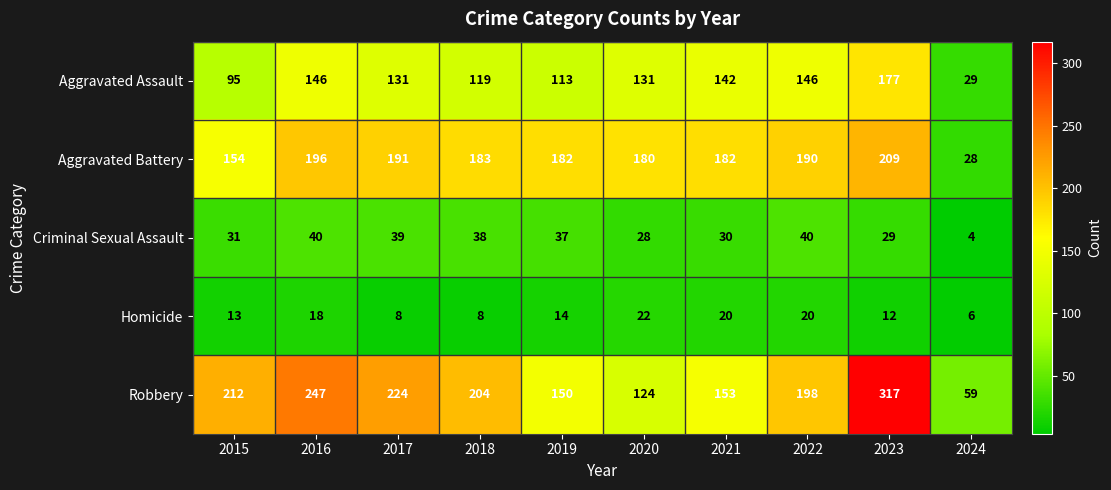

At which label does Aggravated Battery first exceed 183?

2016